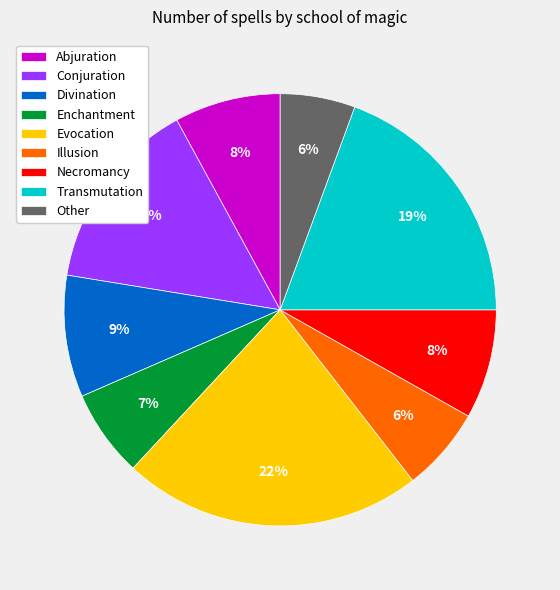

What is the largest slice in the pie chart?

Evocation